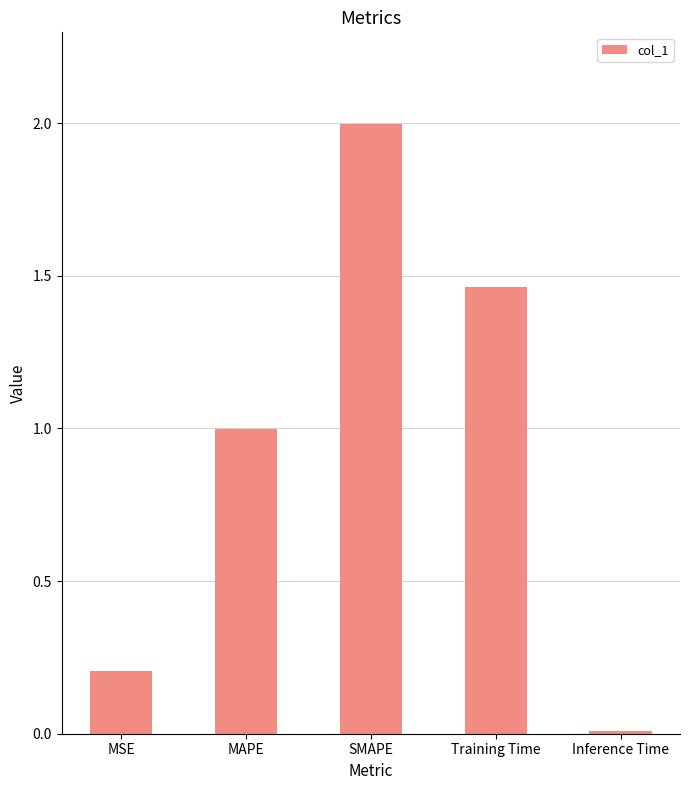

The value at MSE is 0.2. True or false?

True